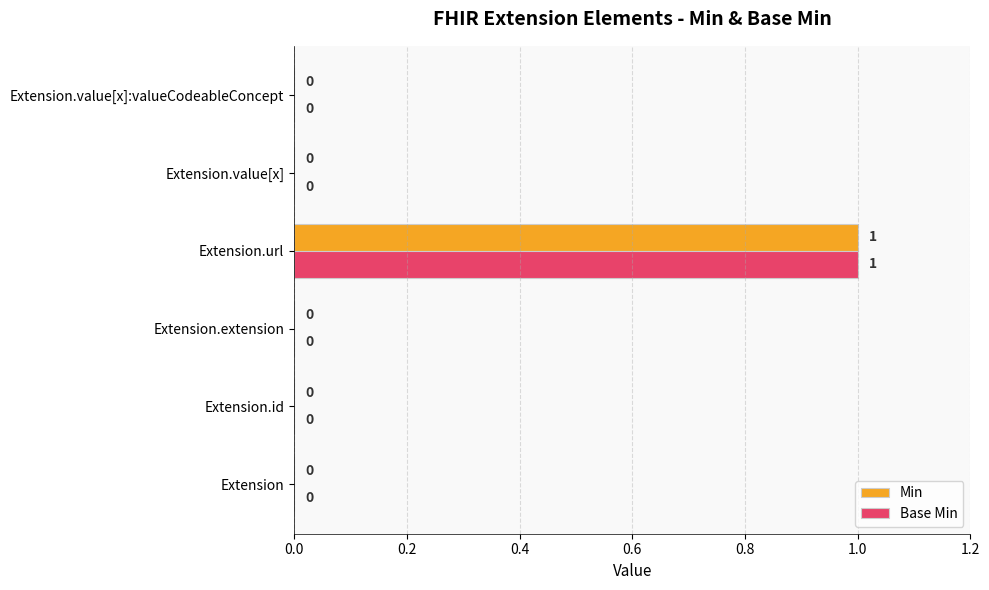

True or false: Base Min has a value of 0 at Extension.id.

True